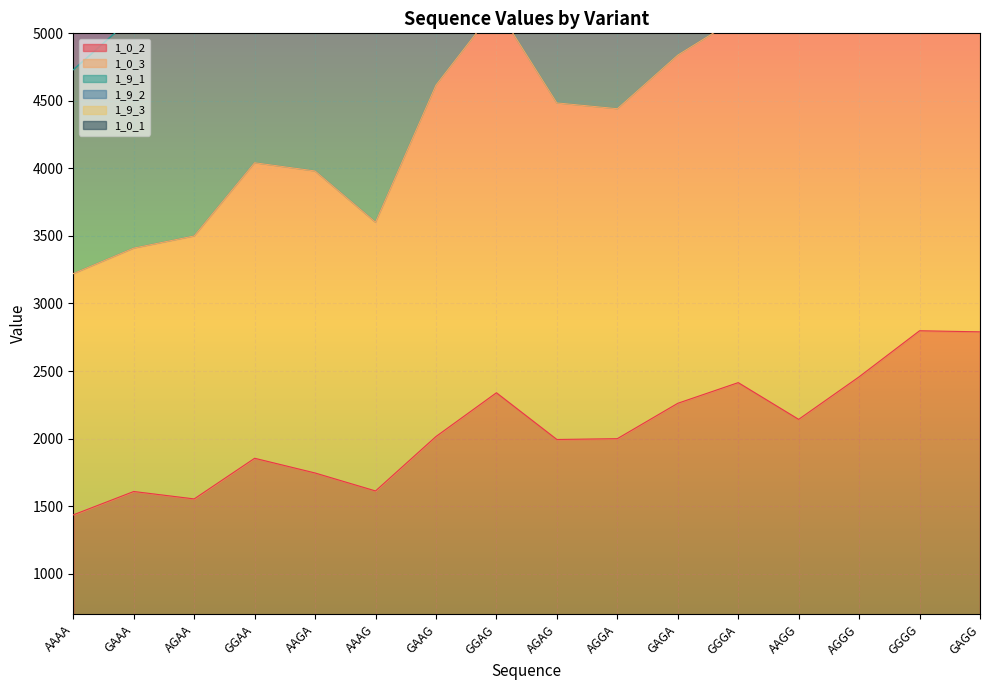

What is the greatest value displayed?

22218